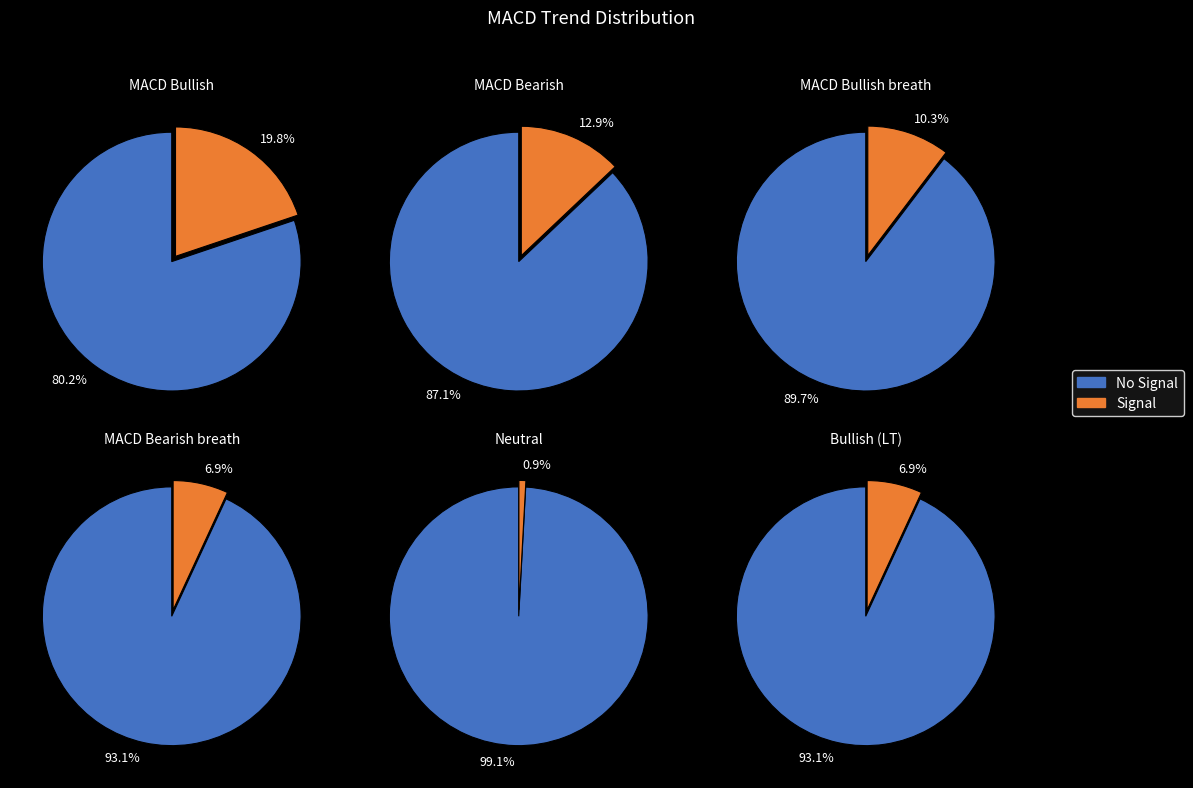

Is the sum of Bullish and Bullish breath greater than half?

Yes